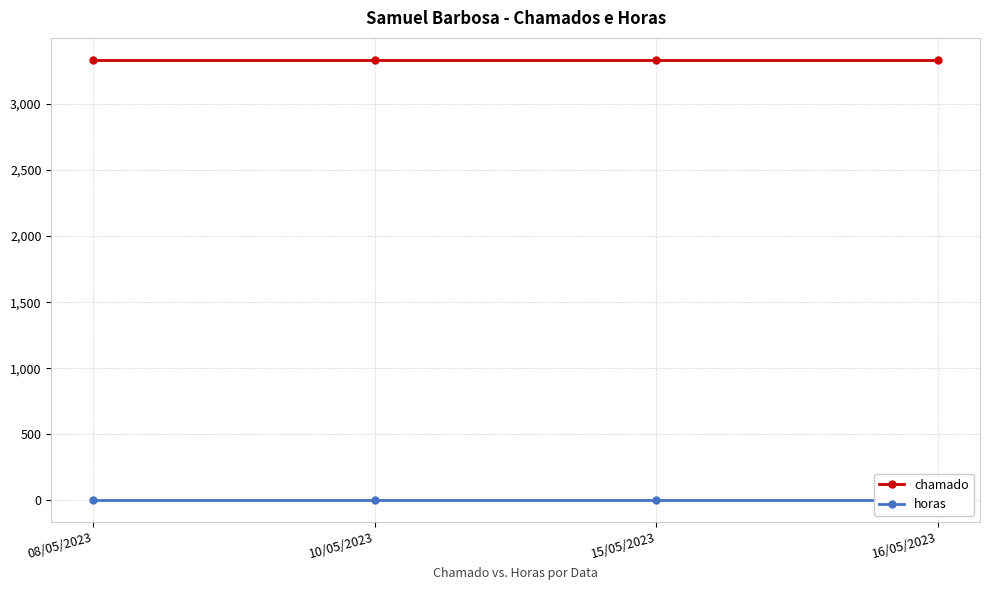

The horas series shows 1 at 16/05/2023. True or false?

False